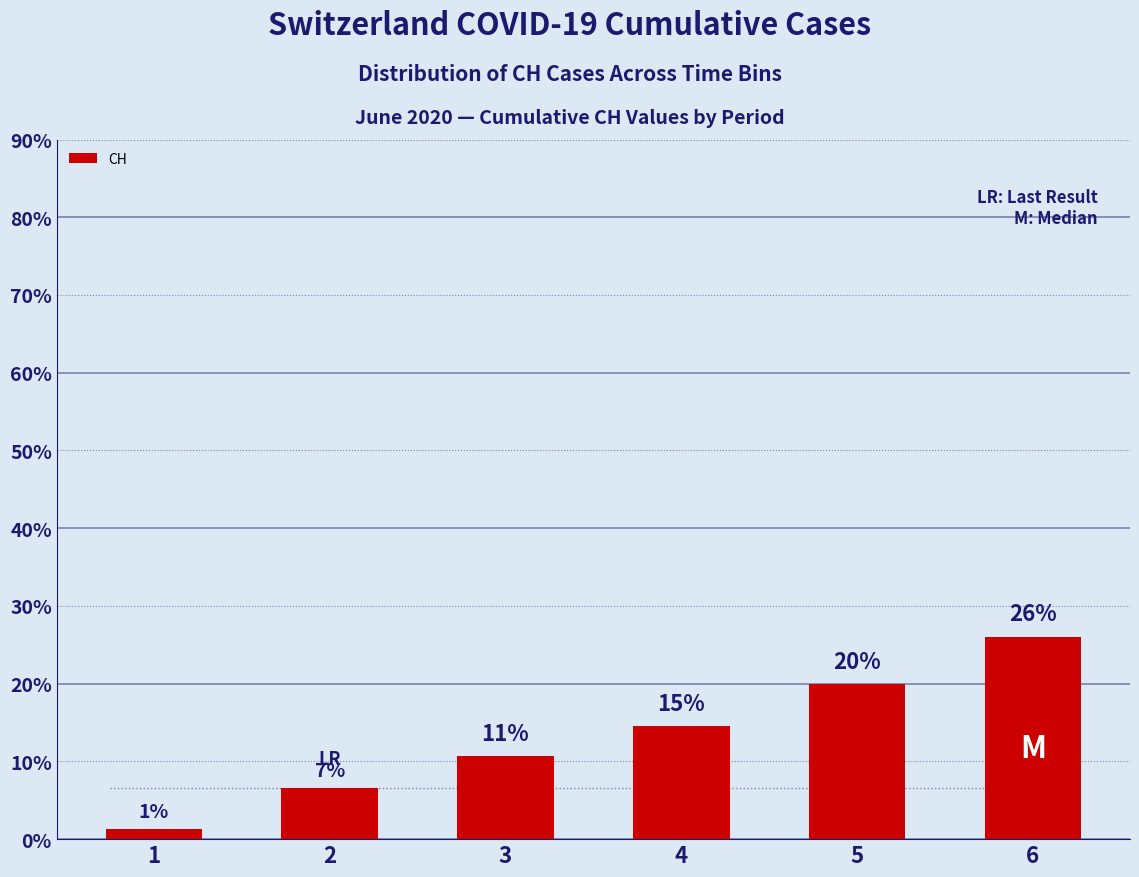

How many bars are there in total?

6